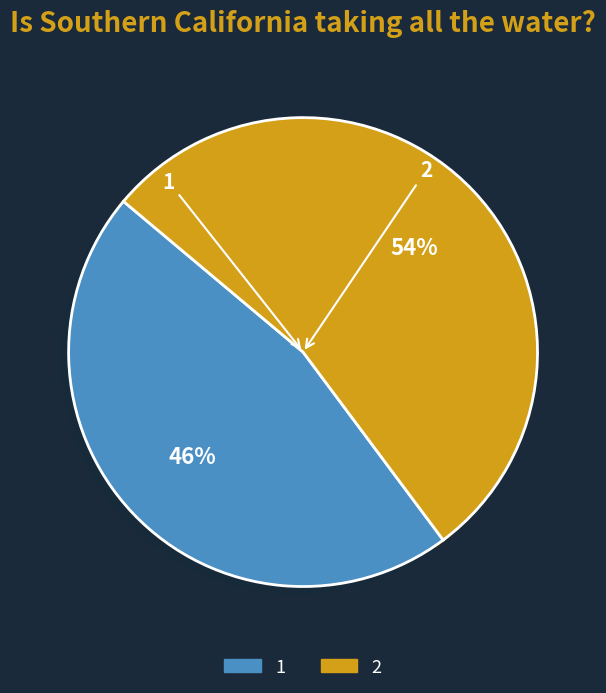

Between 2 and 1, which is larger?

2